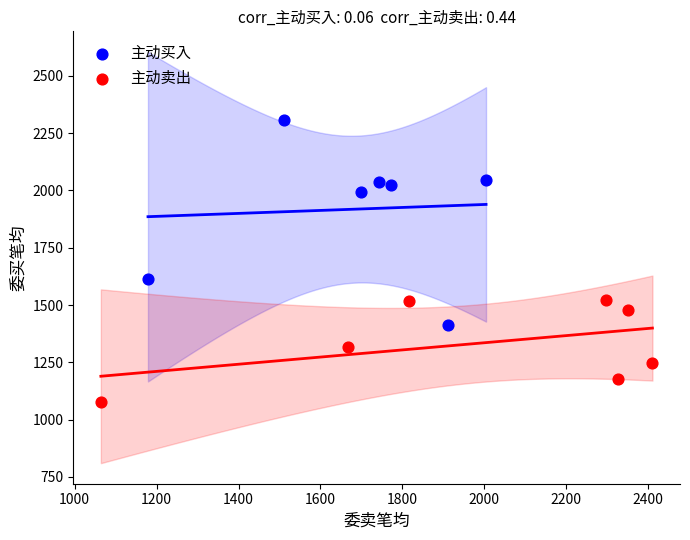

What are all the series names shown in the legend?

主动买入, 主动卖出